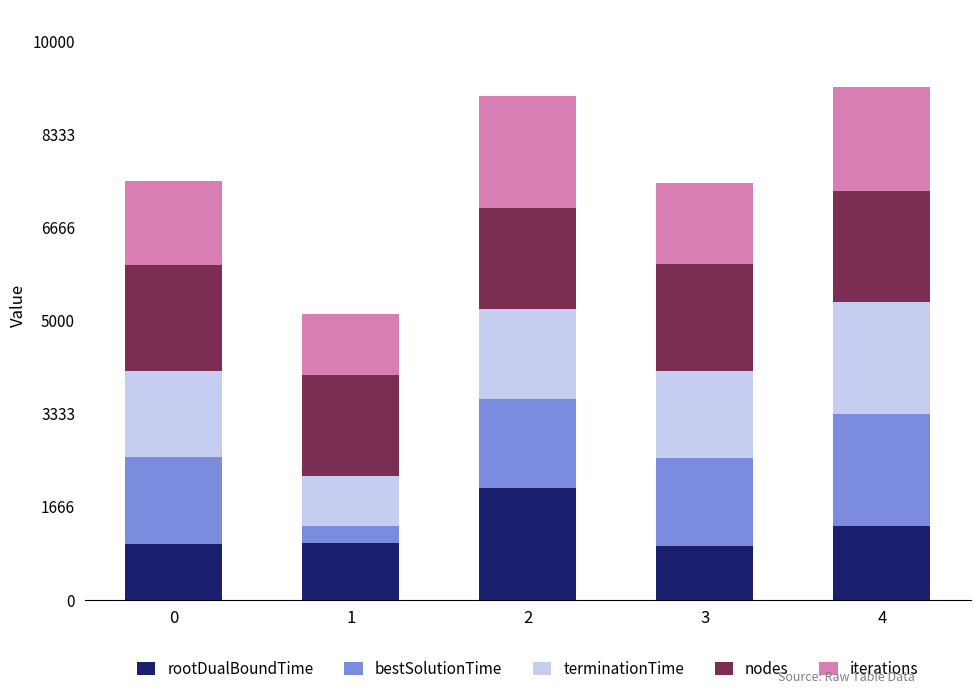

What is the difference between the maximum and minimum values in the rootDualBoundTime series?

1027.9